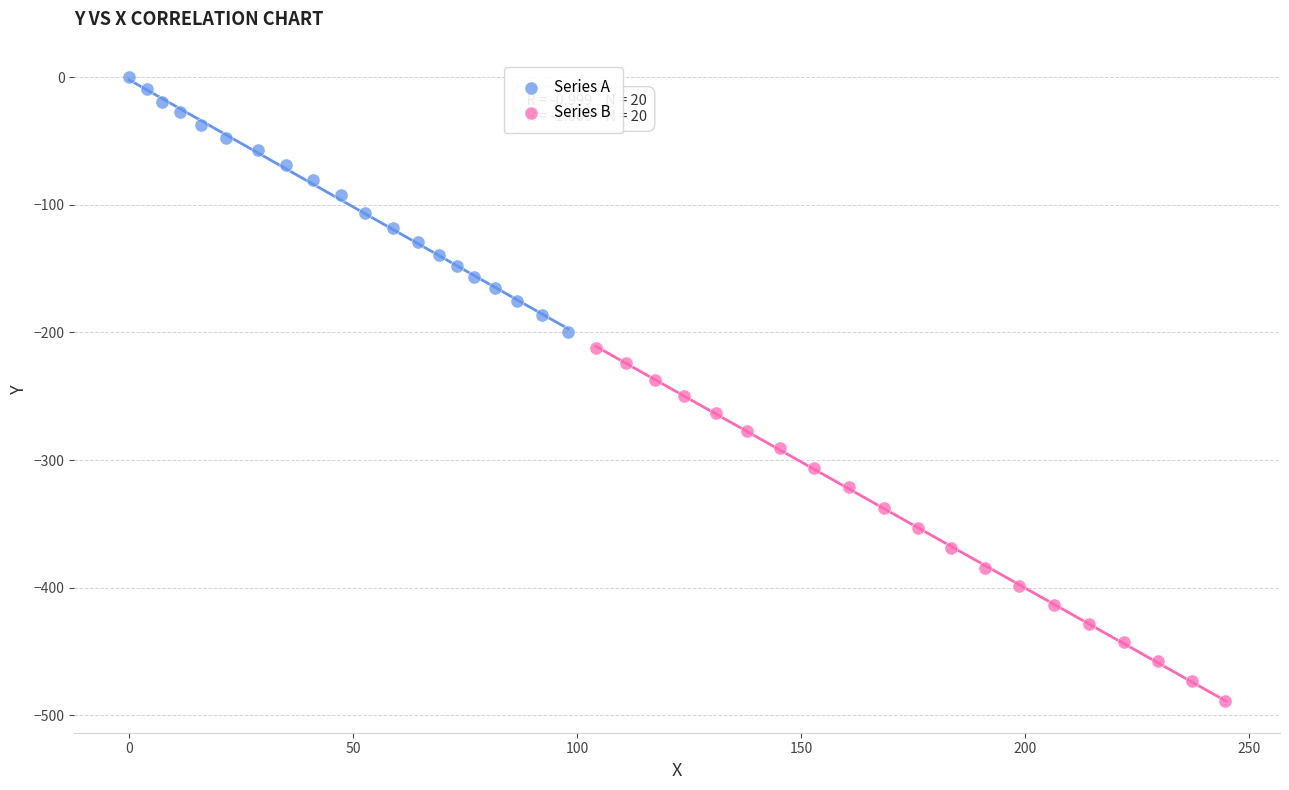

Which series has the largest Y range (max minus min)?

Series B